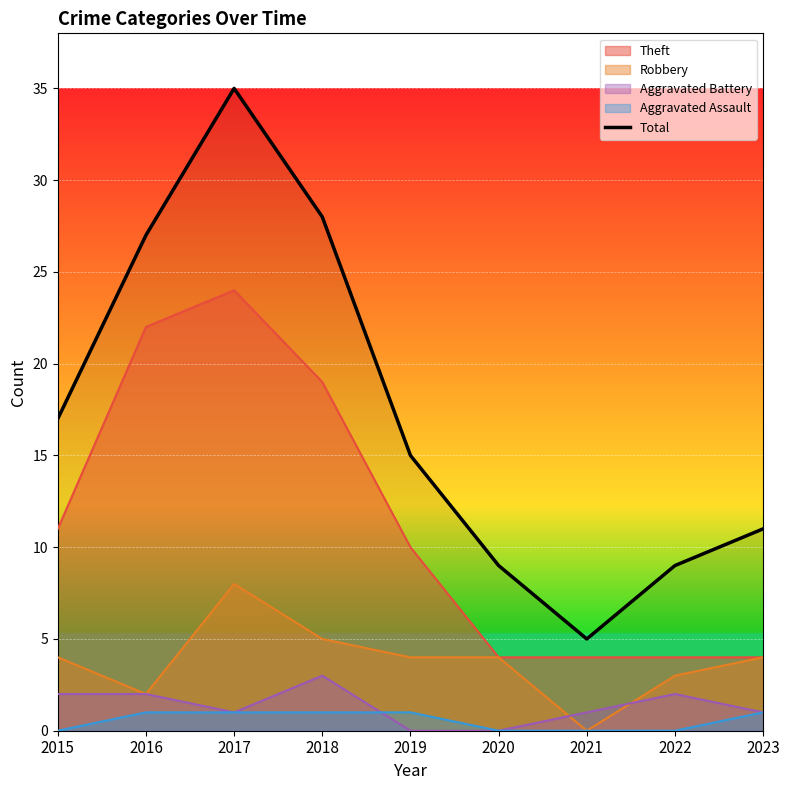

How many points are lower than both their immediate neighbors (excluding endpoints)?

1